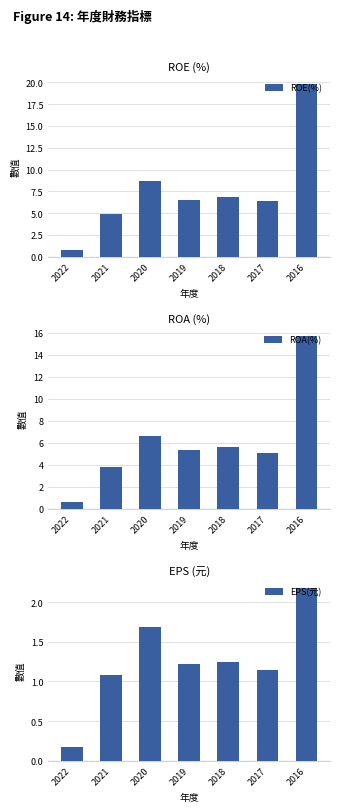

What is the minimum value for ROE(%)?

0.8